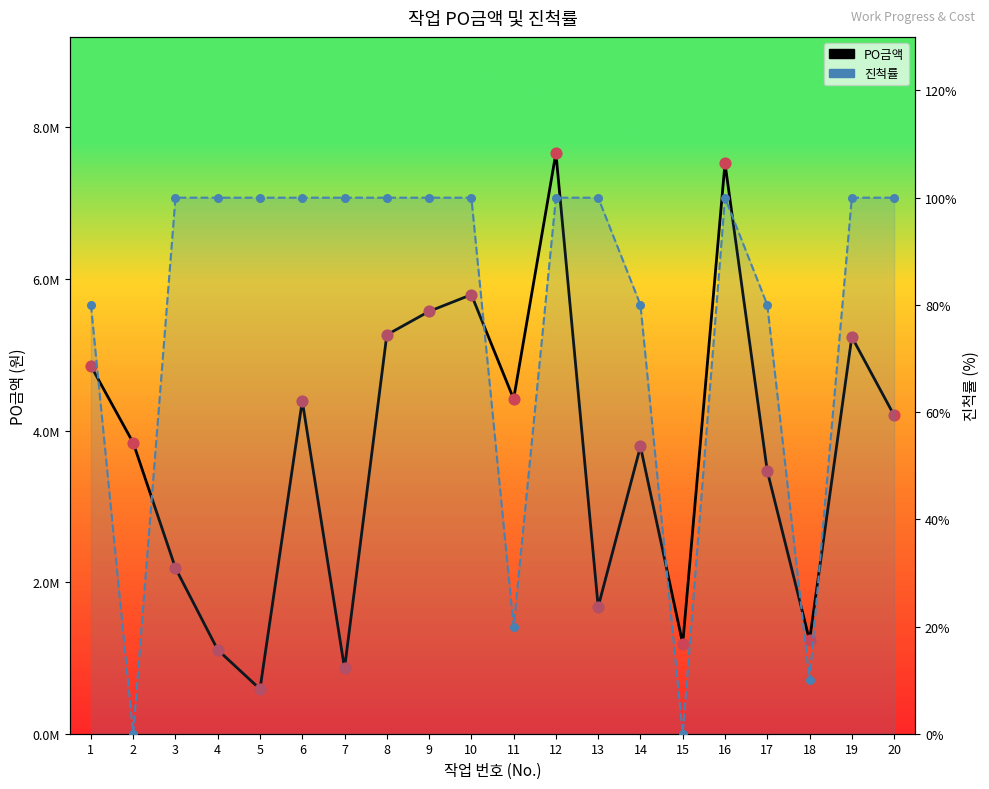

What is the total value across all series at 15?

2375750